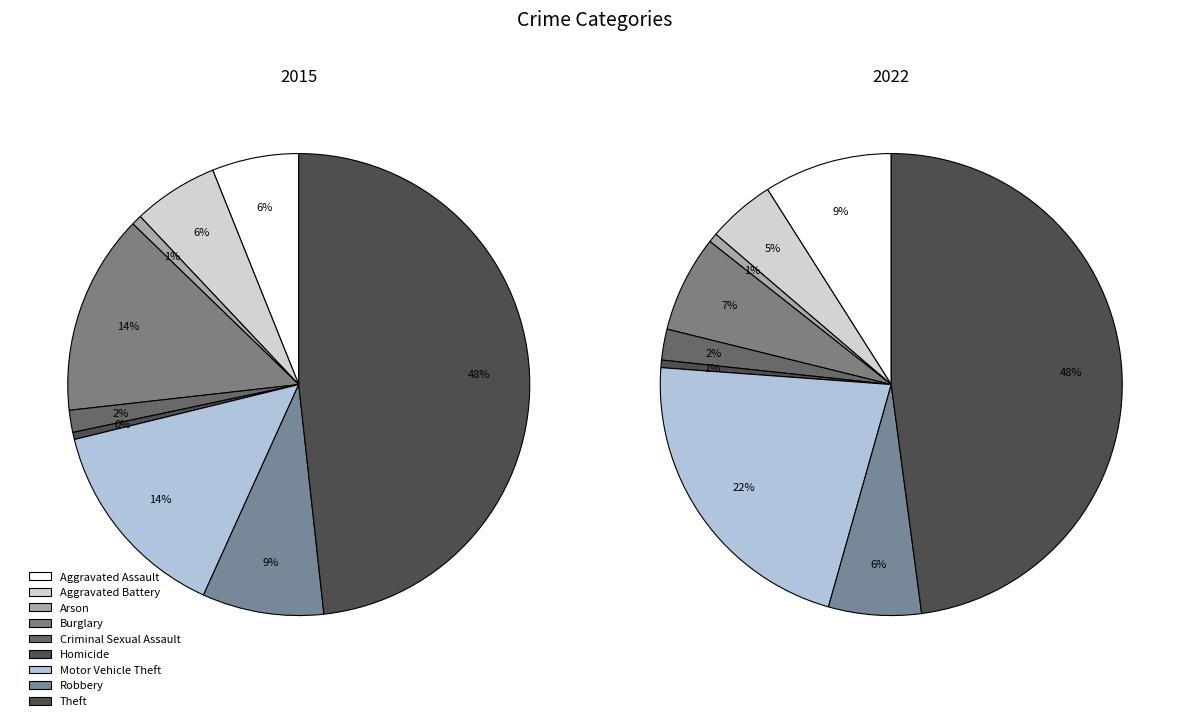

To the nearest percent, what is the difference between the 7 and 8 slice percentages?

41%